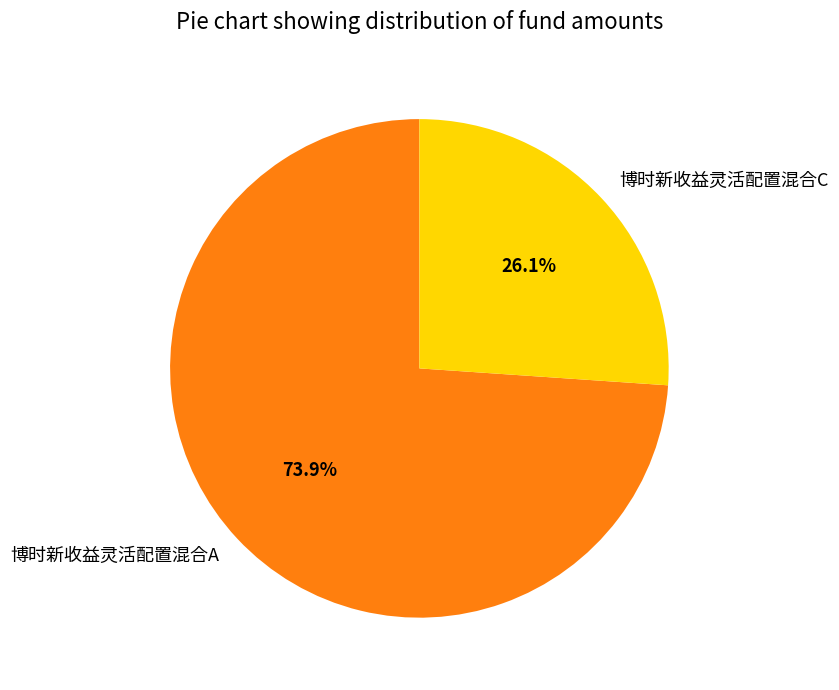

Which category accounts for the majority?

博时新收益灵活配置混合A